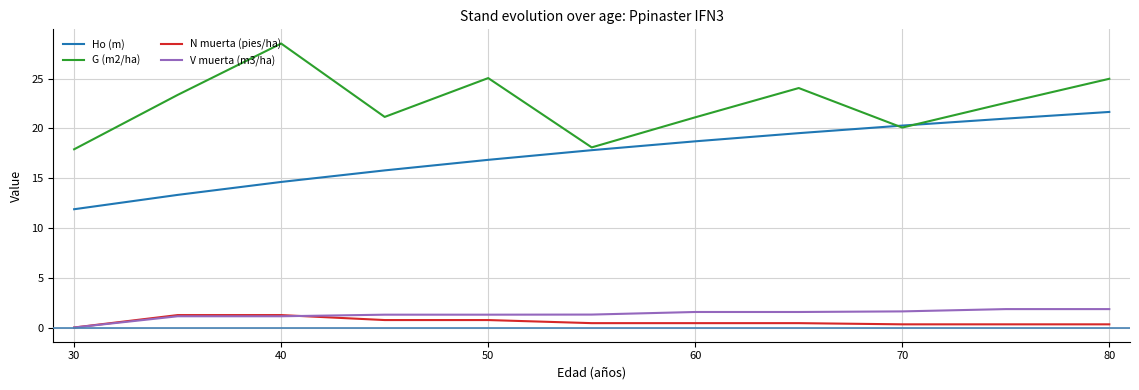

Does the chart display data point markers on the line(s)?

No